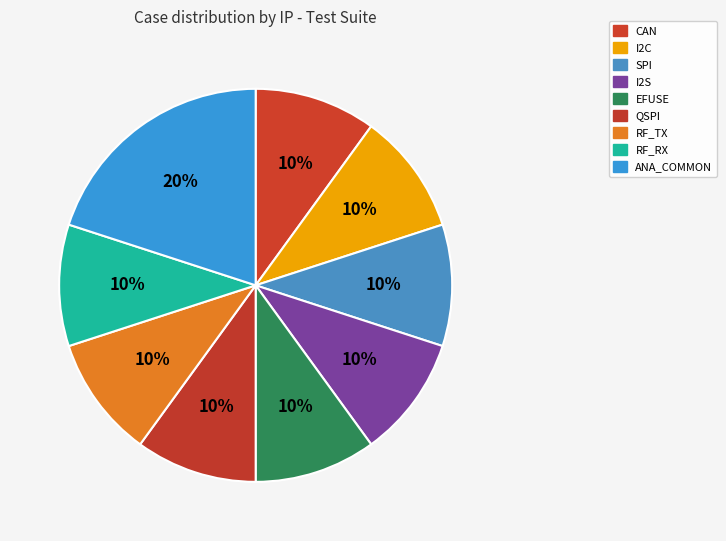

Is SPI the majority of the pie?

No